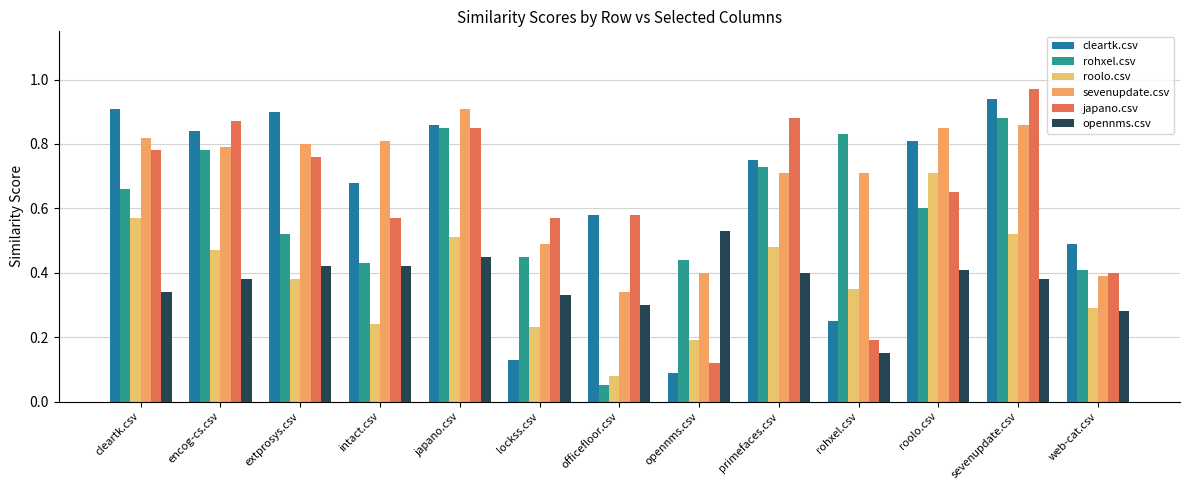

The value of cleartk.csv at officefloor.csv is 0.8. True or false?

False